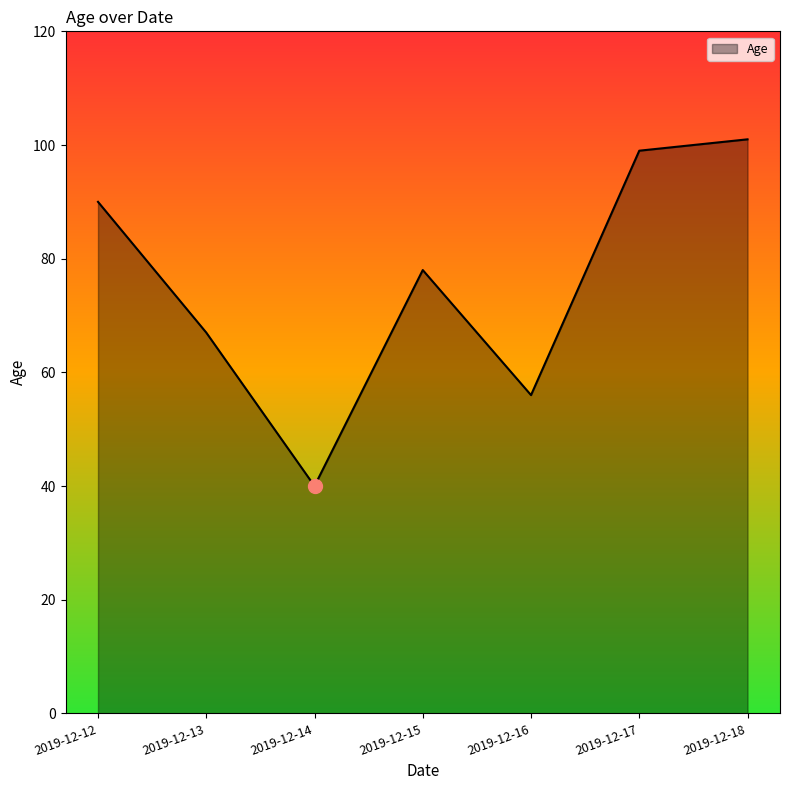

At which label does the data first exceed 78?

2019-12-12